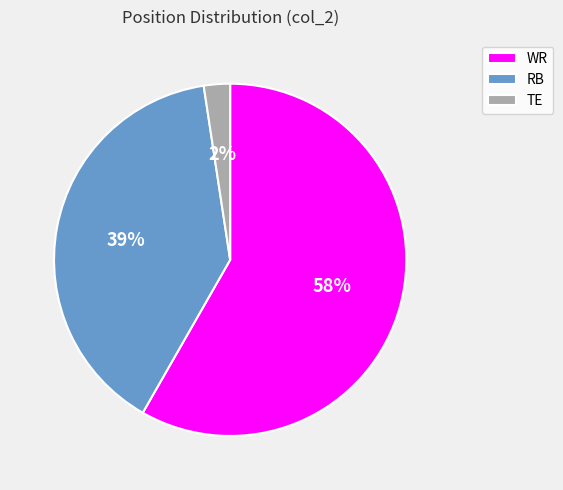

Does WR account for over 50% of the chart?

Yes